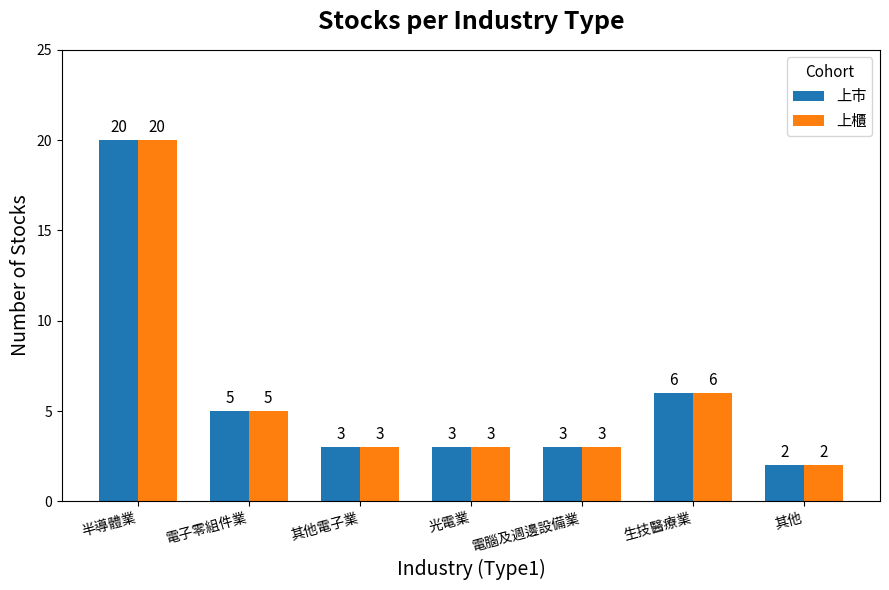

The 上櫃 series shows 6 at 生技醫療業. True or false?

True